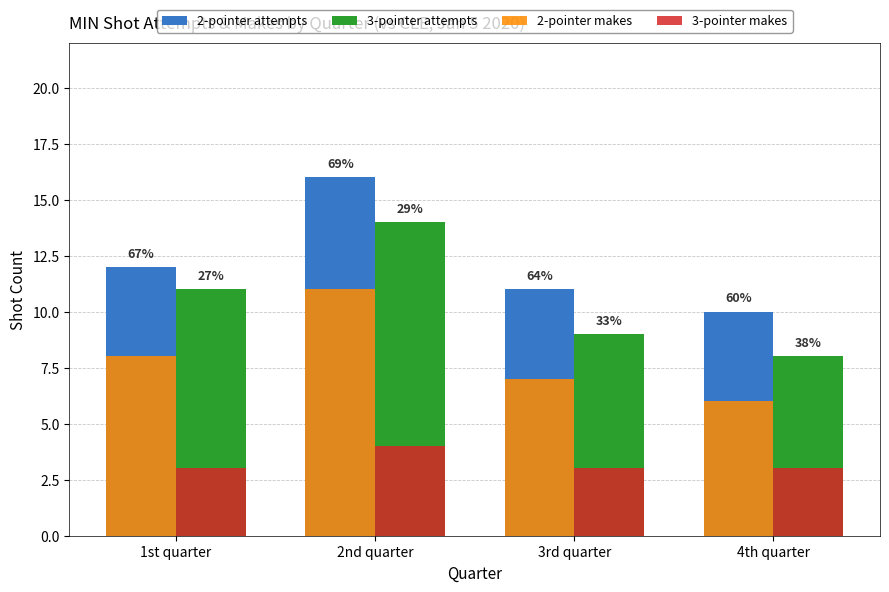

Are the bars grouped side by side (vs. stacked)?

Yes